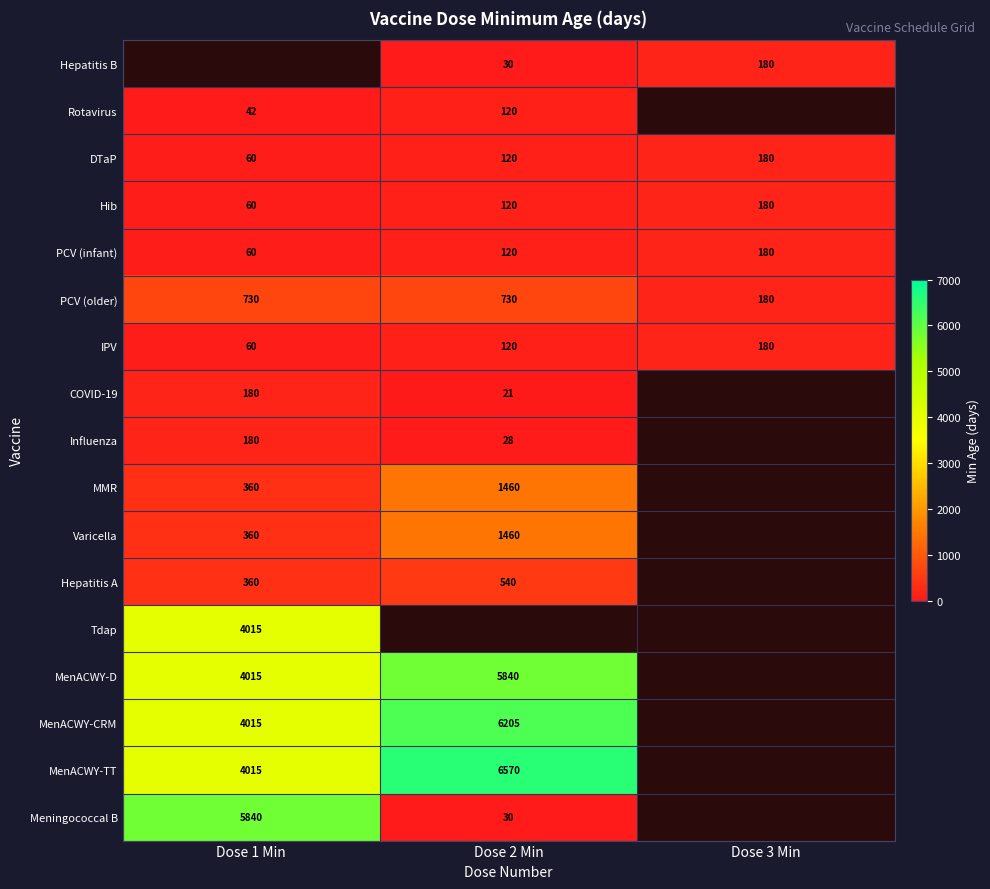

Which has a higher value, Dose 1 Min or Dose 3 Min?

Dose 3 Min